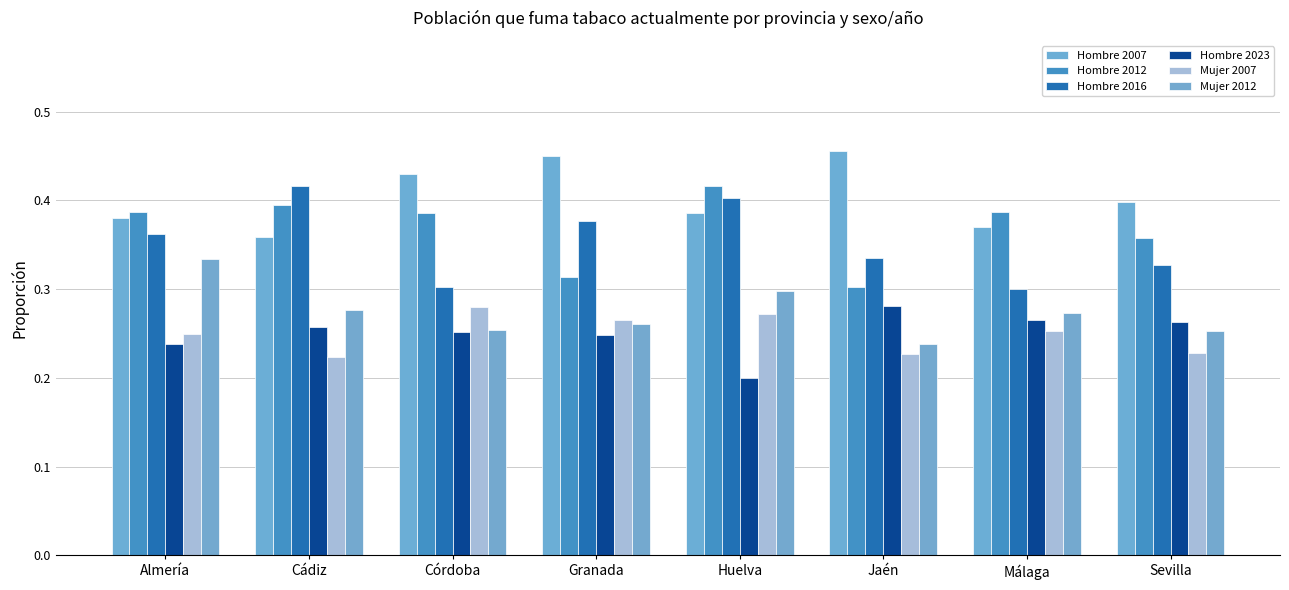

How many categories are shown in the chart?

8